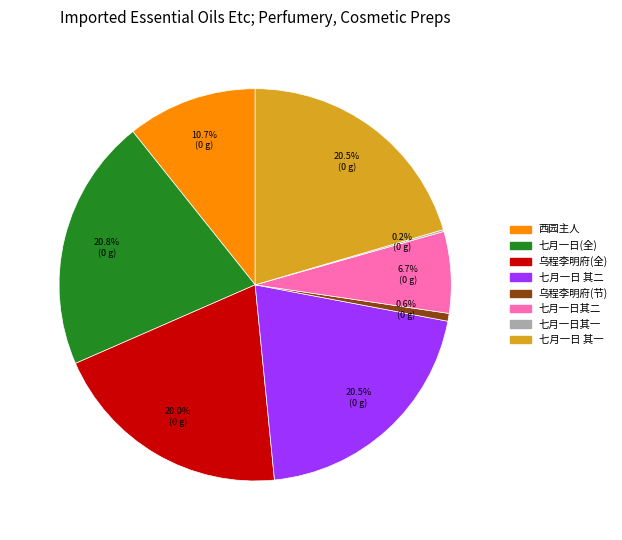

Is there a majority slice in this chart?

No